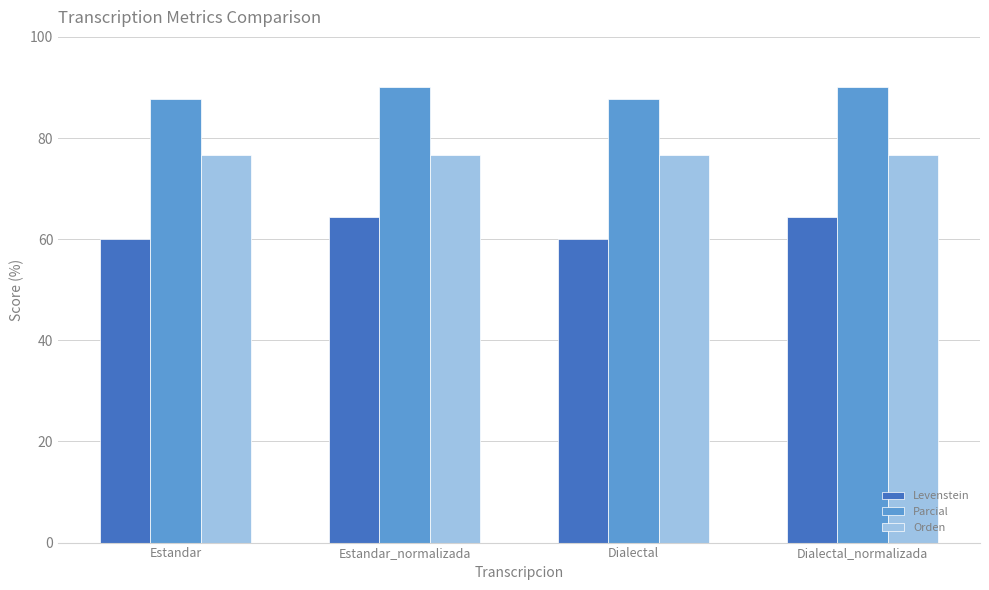

Reading left to right, what are all the values shown in this chart?

Levenstein: 60.0	64.3	60.0	64.3
Parcial: 87.8	90.0	87.8	90.0
Orden: 76.6	76.6	76.6	76.6